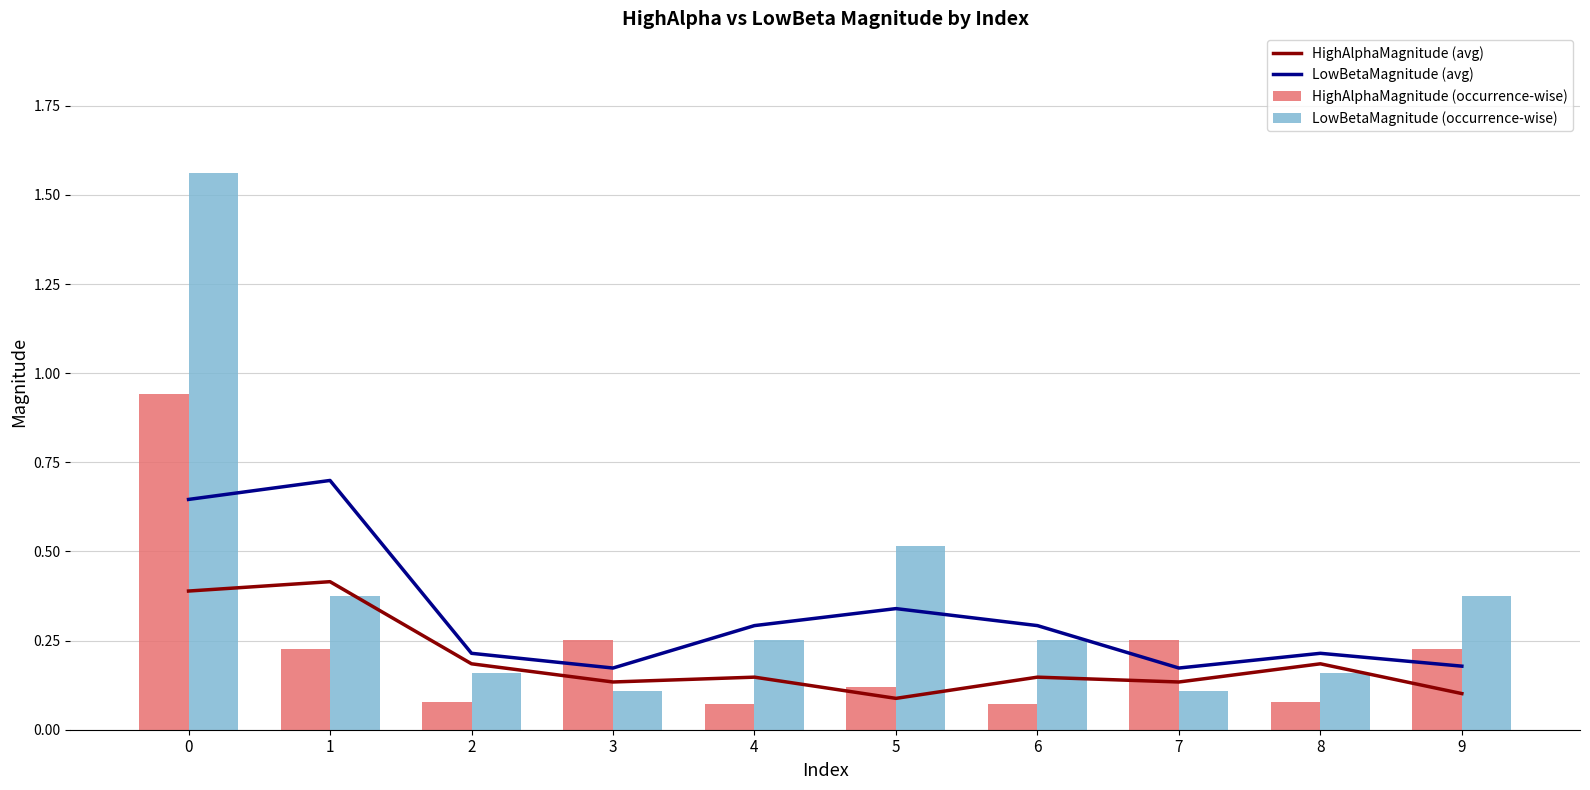

Reading left to right, list all the values displayed in this chart.

HighAlphaMagnitude (avg): 0.4	0.4	0.2	0.1	0.1	0.1	0.1	0.1	0.2	0.1
LowBetaMagnitude (avg): 0.6	0.7	0.2	0.2	0.3	0.3	0.3	0.2	0.2	0.2
HighAlphaMagnitude (occurrence-wise): 0.9	0.2	0.1	0.3	0.1	0.1	0.1	0.3	0.1	0.2
LowBetaMagnitude (occurrence-wise): 1.6	0.4	0.2	0.1	0.3	0.5	0.3	0.1	0.2	0.4